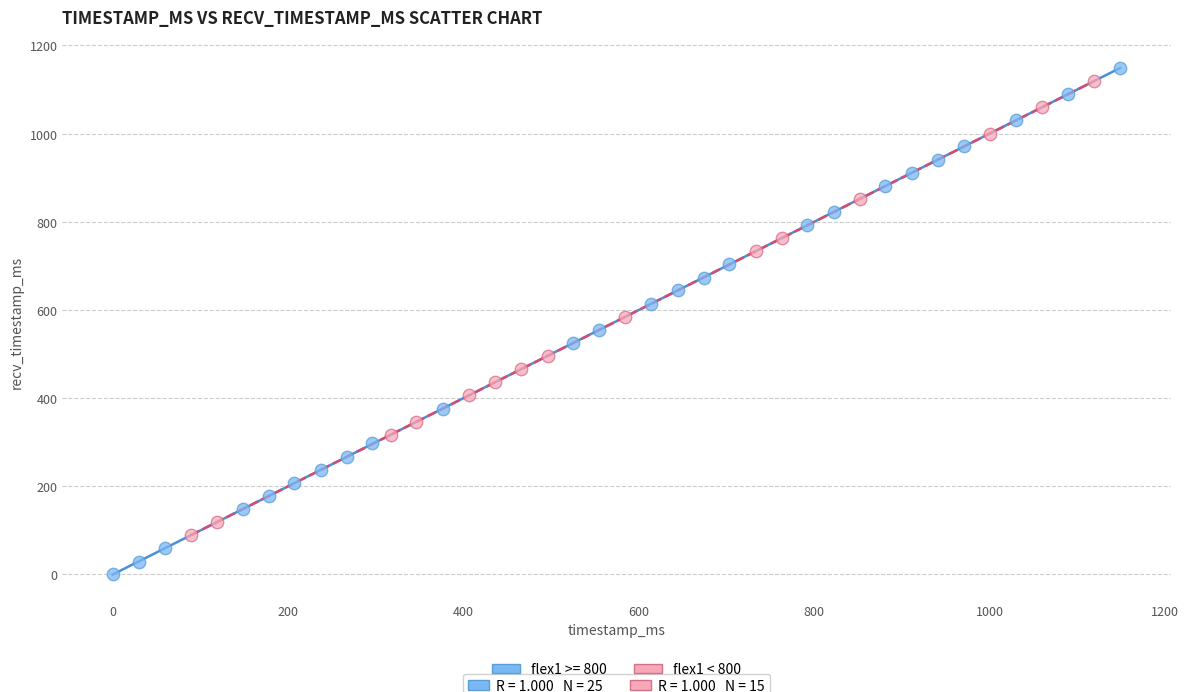

Which series reaches the minimum Y coordinate?

flex1 >= 800